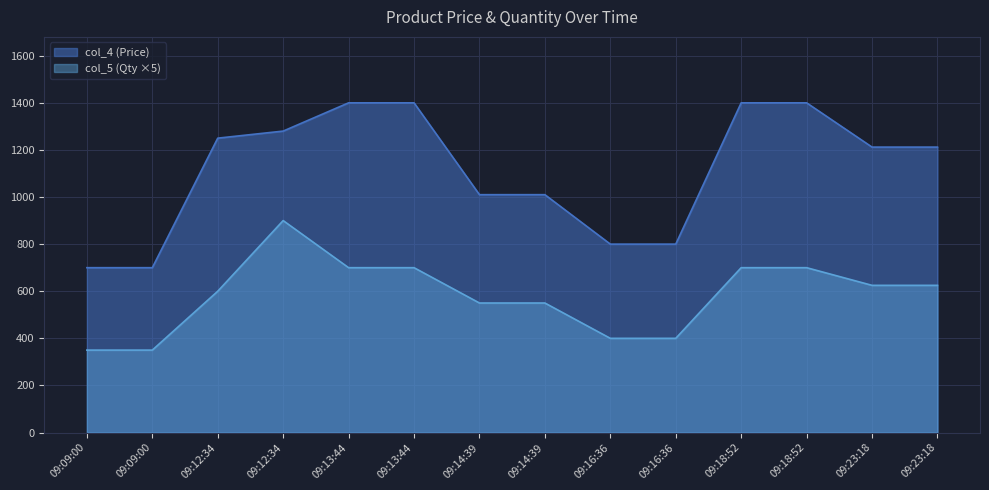

What is the total value across all series at 09:09:00?

1050